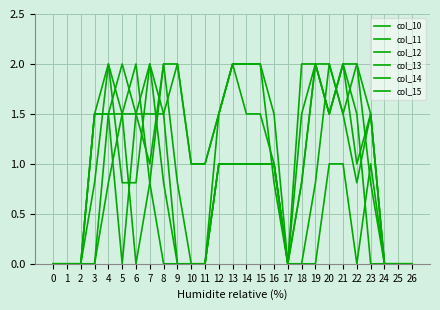

Does the chart display data point markers on the line(s)?

No